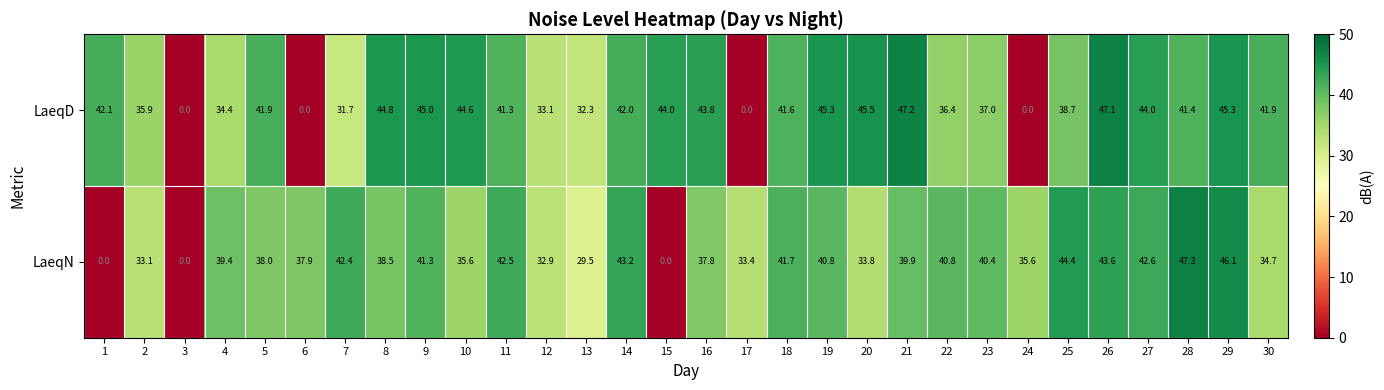

Between 7 and 13, which series saw the biggest shift?

LaeqN